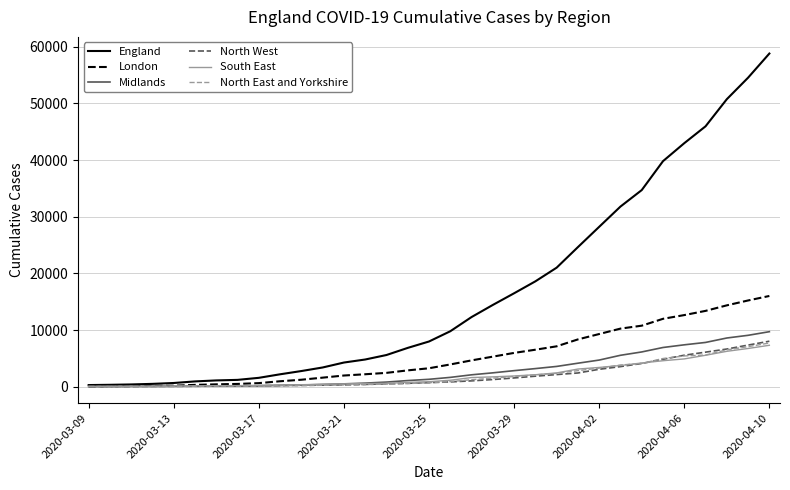

Which series has the largest range (max minus min)?

England